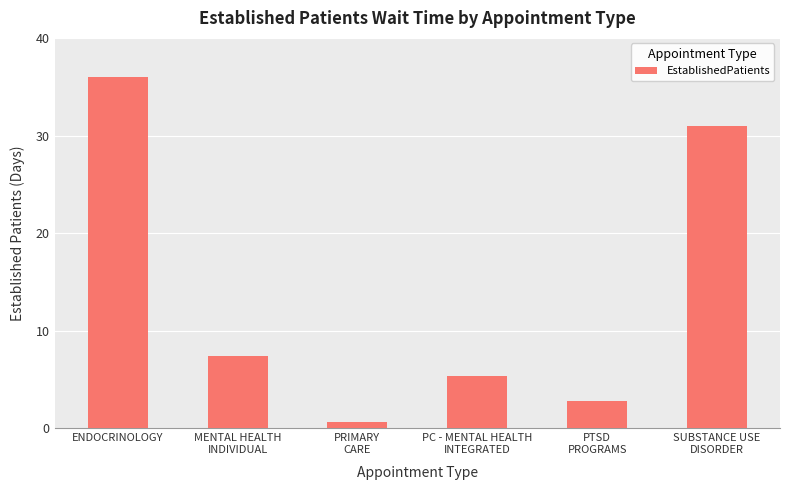

What is the label of the 5th bar from the left?

PTSD
PROGRAMS